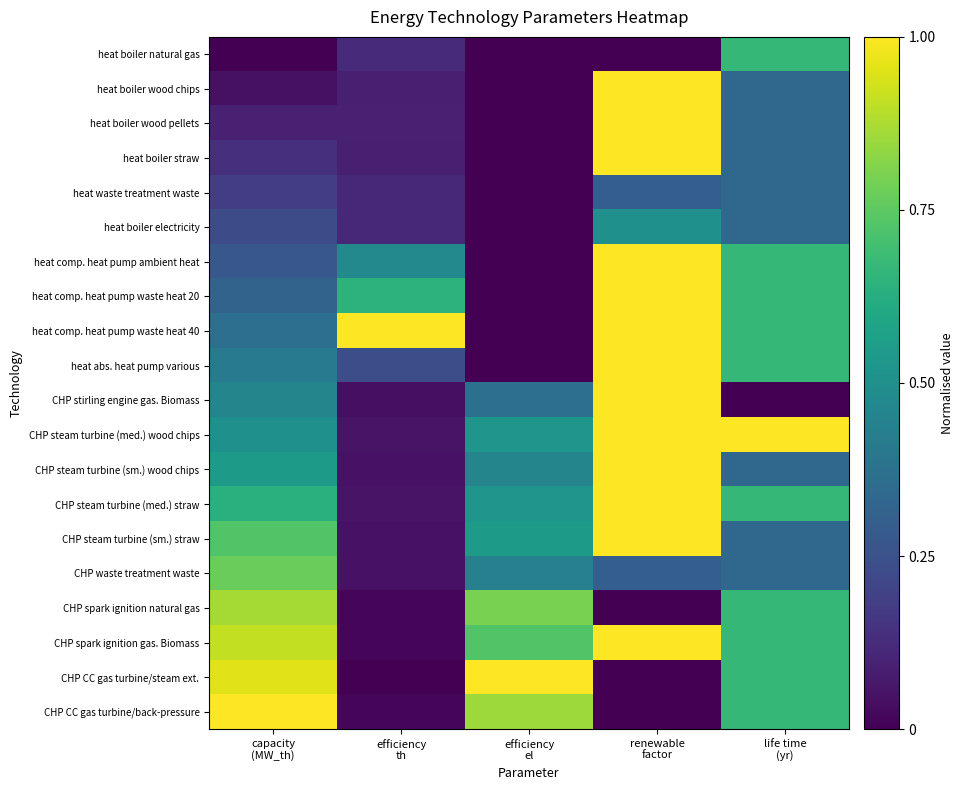

Rank the series by their maximum value, from lowest to highest.

heat waste treatment waste, heat boiler electricity, heat boiler natural gas, CHP waste treatment waste, CHP spark ignition natural gas, heat boiler wood chips, heat boiler wood pellets, heat boiler straw, heat comp. heat pump ambient heat, heat comp. heat pump waste heat 20, heat comp. heat pump waste heat 40, heat abs. heat pump various, CHP stirling engine gas. Biomass, CHP steam turbine (med.) wood chips, CHP steam turbine (sm.) wood chips, CHP steam turbine (med.) straw, CHP steam turbine (sm.) straw, CHP spark ignition gas. Biomass, CHP CC gas turbine/steam ext., CHP CC gas turbine/back-pressure